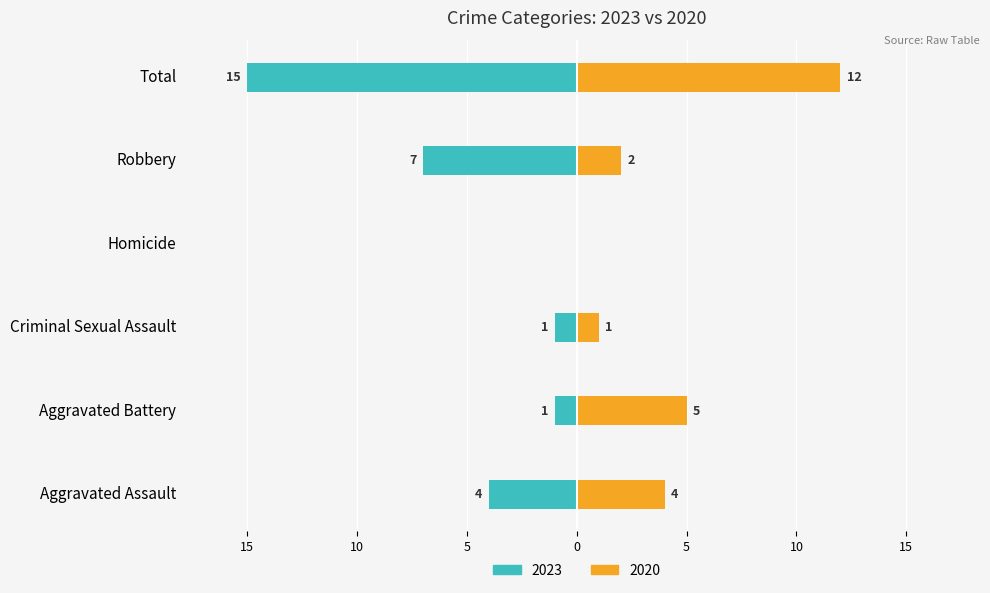

Reading right to left, transcribe all the data shown in this chart.

2023: Total=-15	Robbery=-7	Homicide=0	Criminal Sexual Assault=-1	Aggravated Battery=-1	Aggravated Assault=-4
2020: Total=12	Robbery=2	Homicide=0	Criminal Sexual Assault=1	Aggravated Battery=5	Aggravated Assault=4